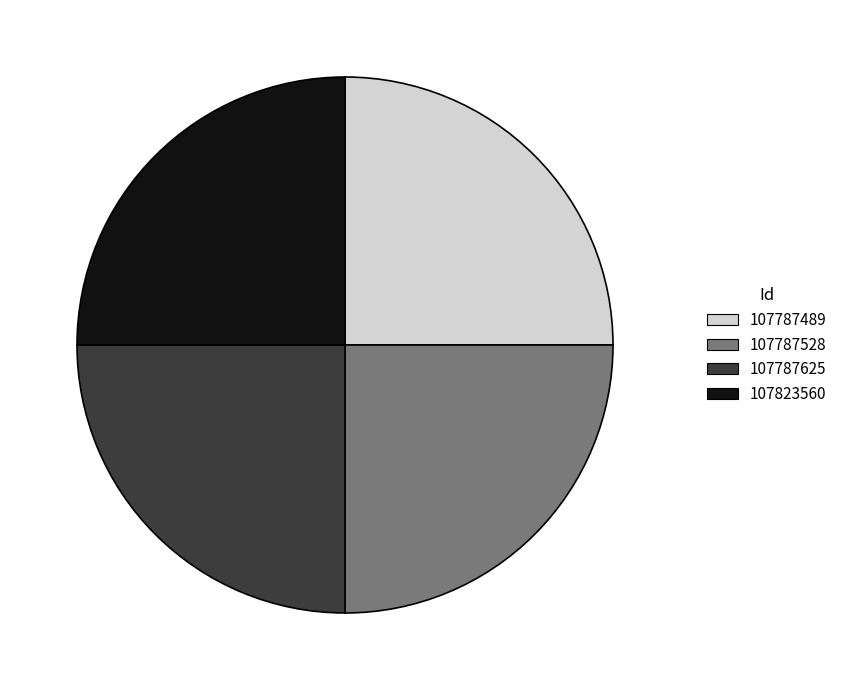

How many segments does this pie chart have?

4